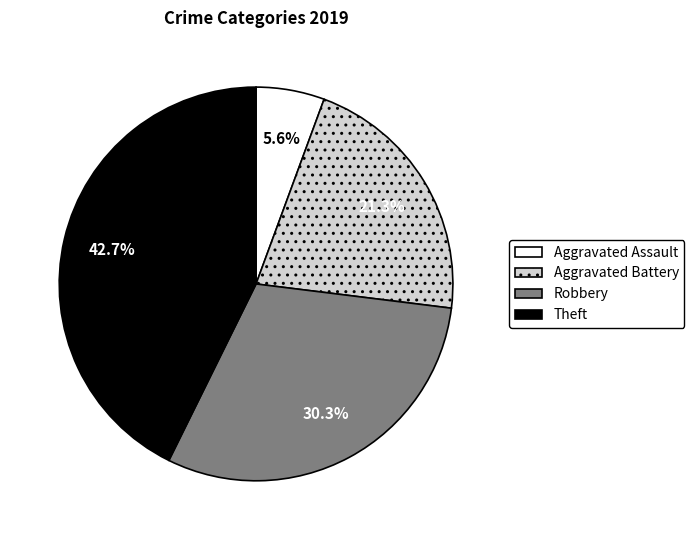

What is the total percentage of Robbery and Aggravated Battery?

51.7%